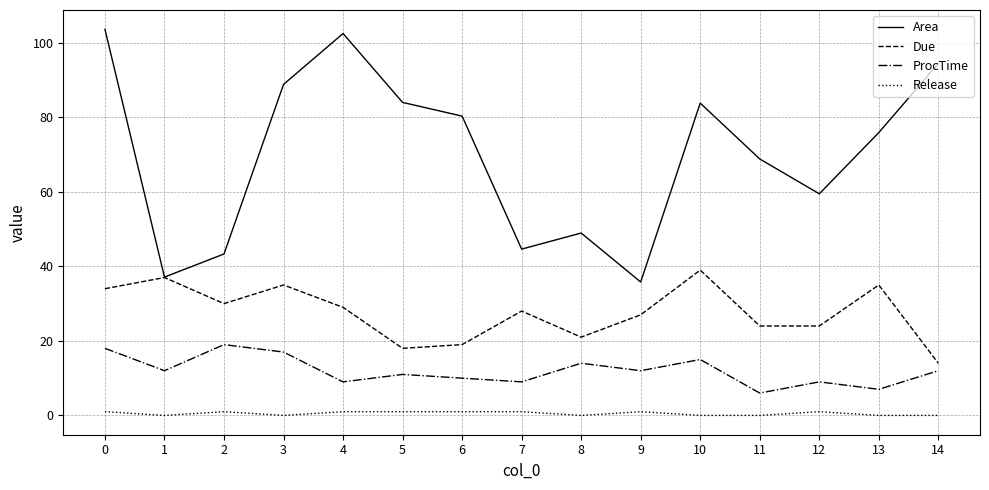

How many values in the Release series are below 1?

7